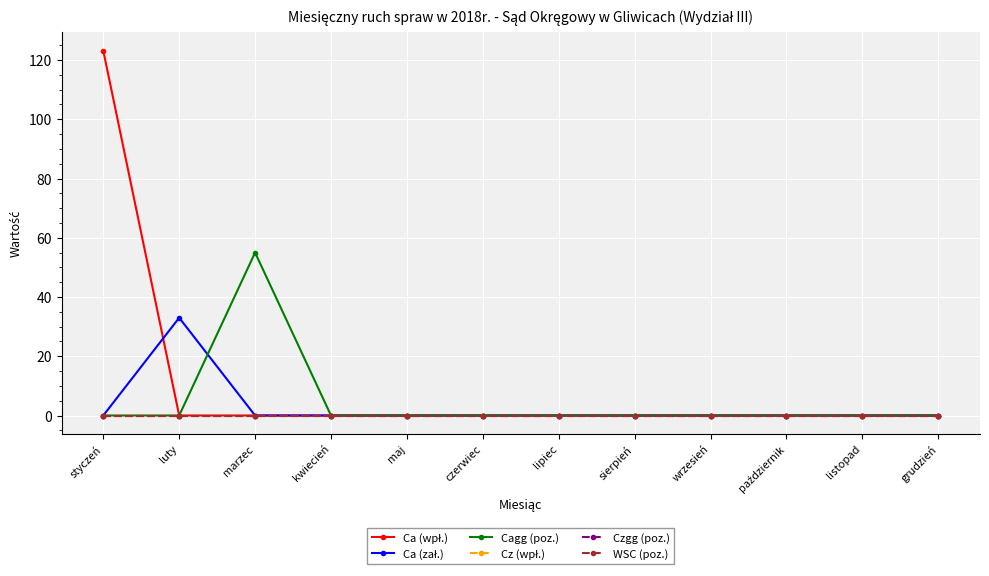

Does the chart have visible grid lines?

Yes